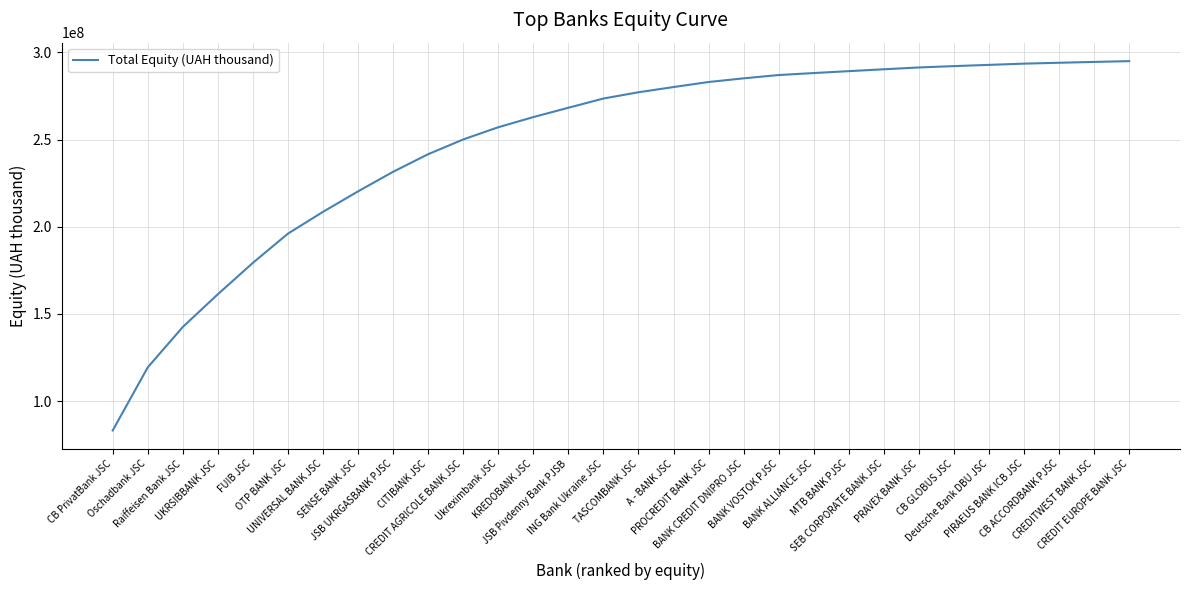

What is the smallest value displayed?

83111300.3